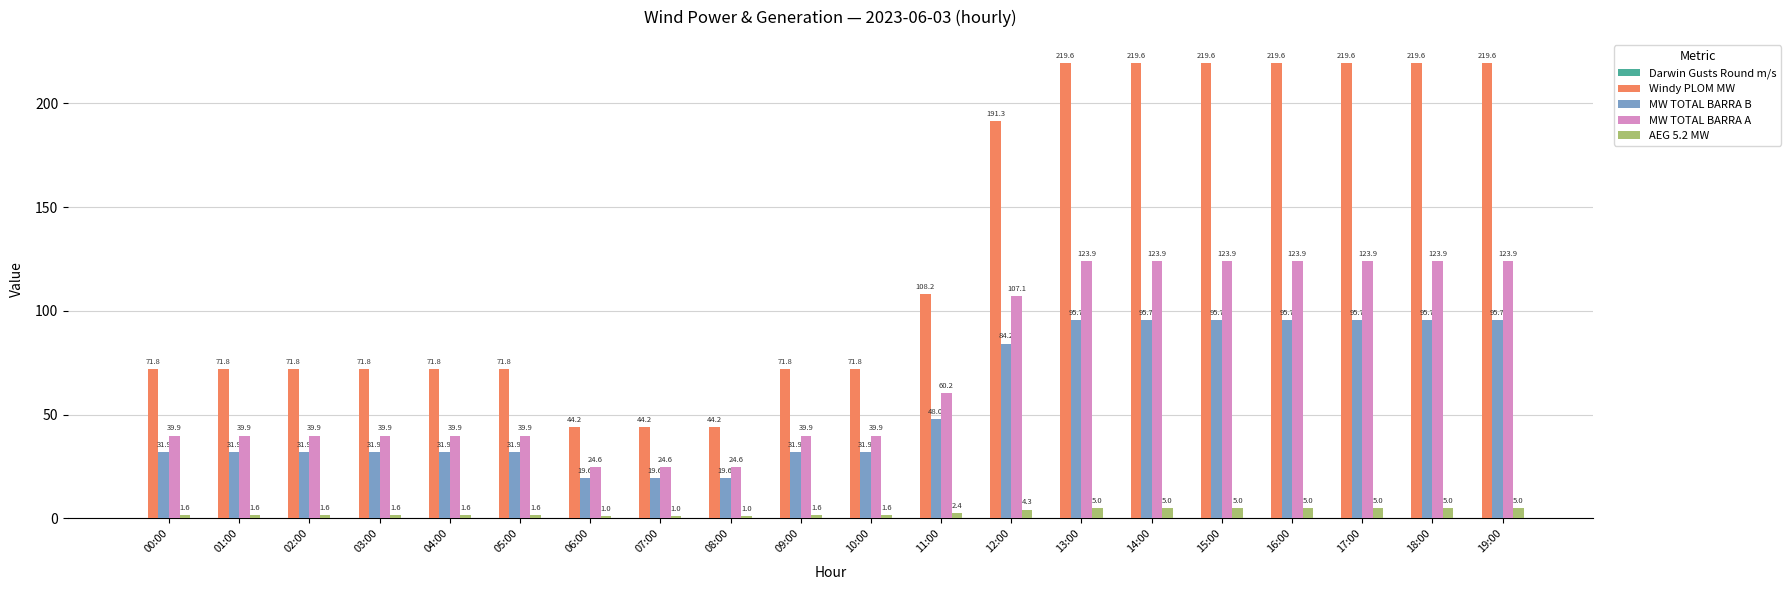

What is the total value across all series at 08:00?

89.4